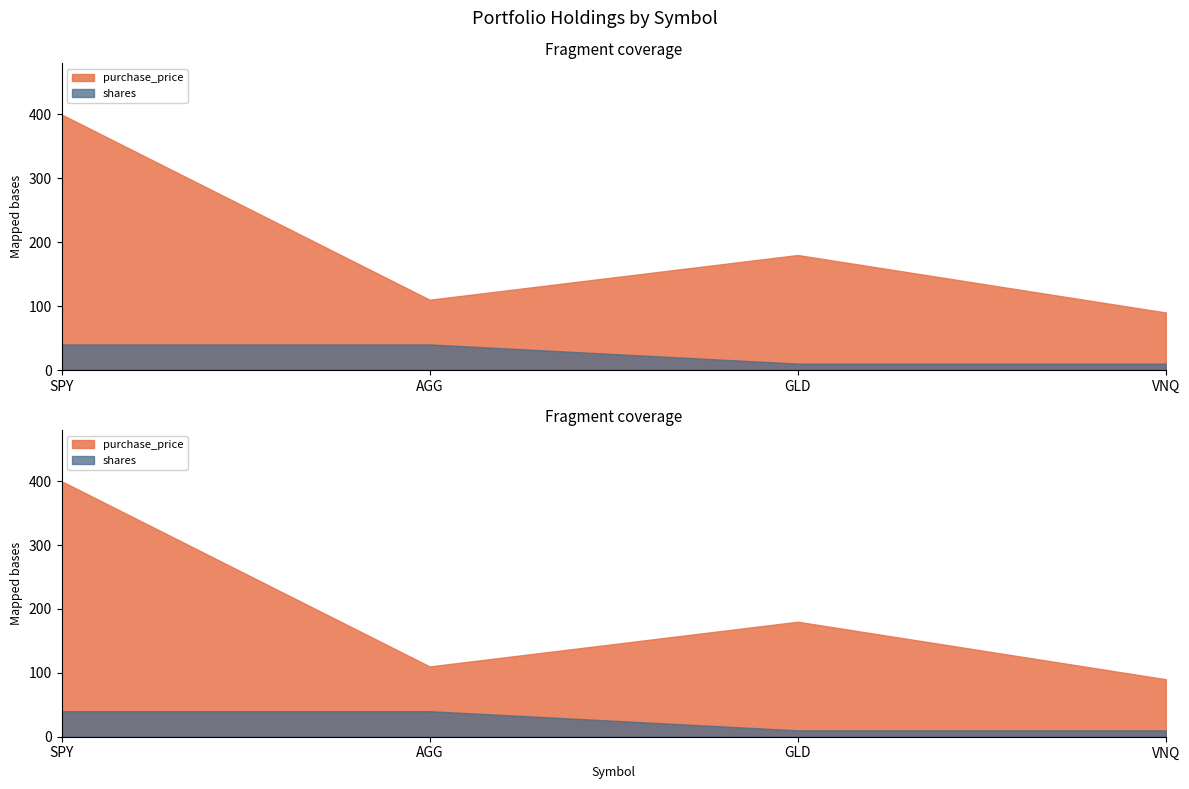

List the labels in order of shares value, largest first.

SPY, AGG, GLD, VNQ